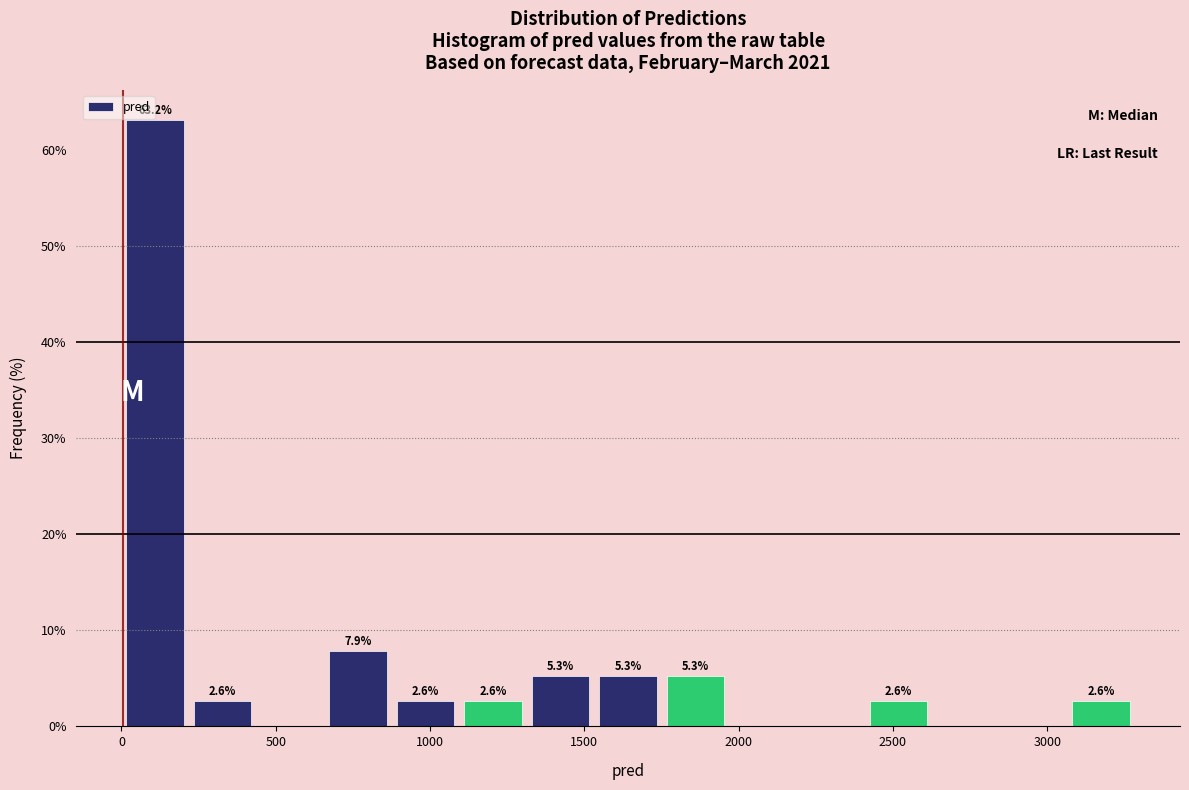

Which range on the x-axis has the tallest bar?

0 to 200